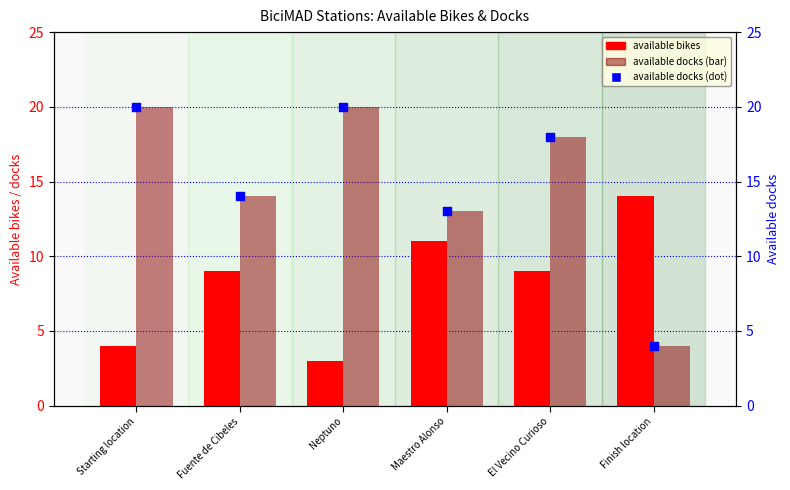

What is the total value across all series at Finish location?

22